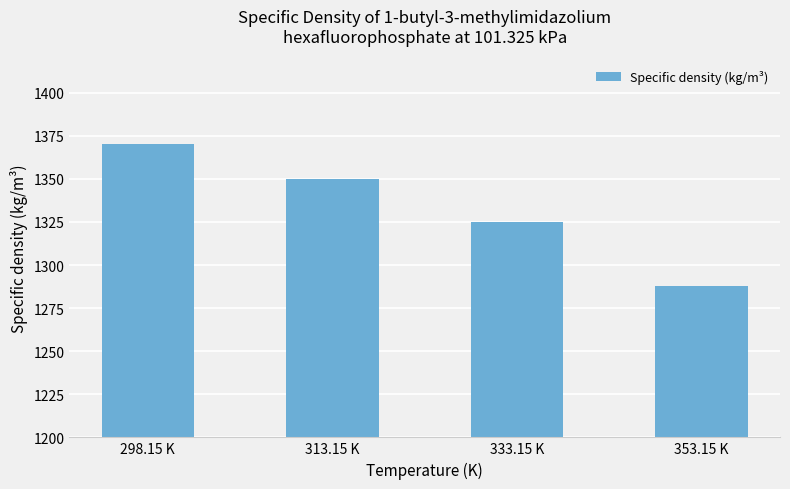

Reading right to left, what are all the values shown in this chart?

353.15 K=1288	333.15 K=1325	313.15 K=1350	298.15 K=1370